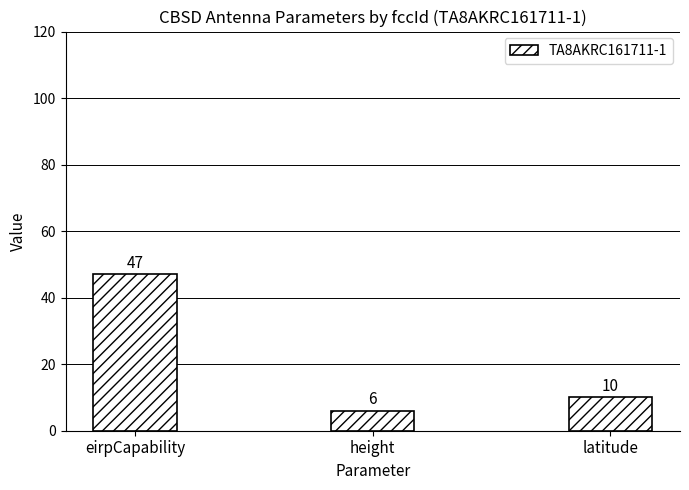

Reading right to left, transcribe all the data shown in this chart.

10	6	47